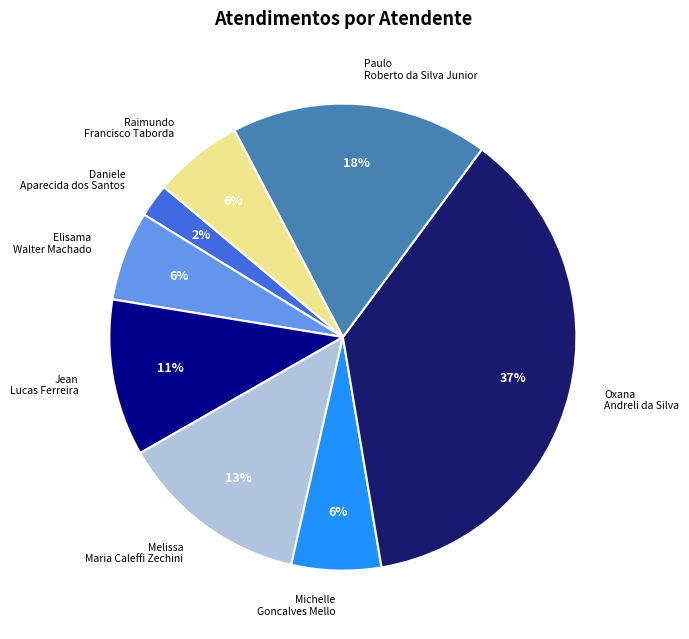

What percentage is the Jean Lucas Ferreira slice, to the nearest percent?

11%